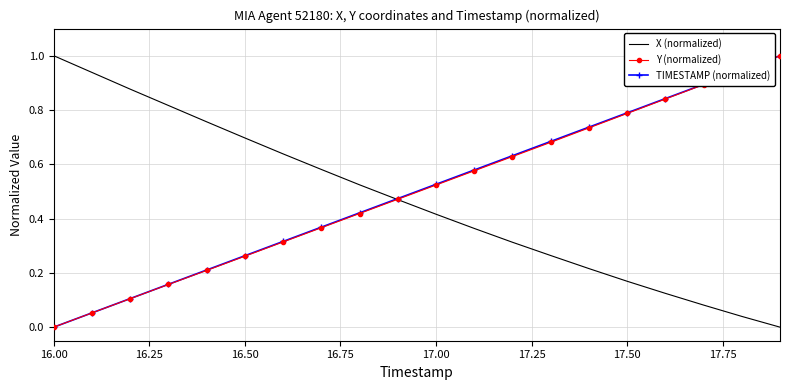

What is the maximum value for TIMESTAMP (normalized)?

1.0